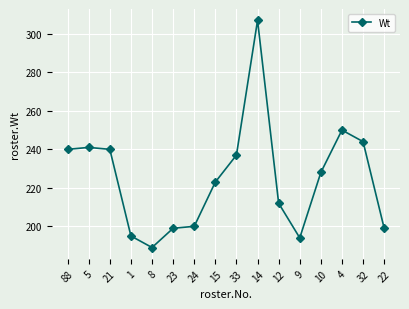

What is the difference between the maximum and minimum values?

118